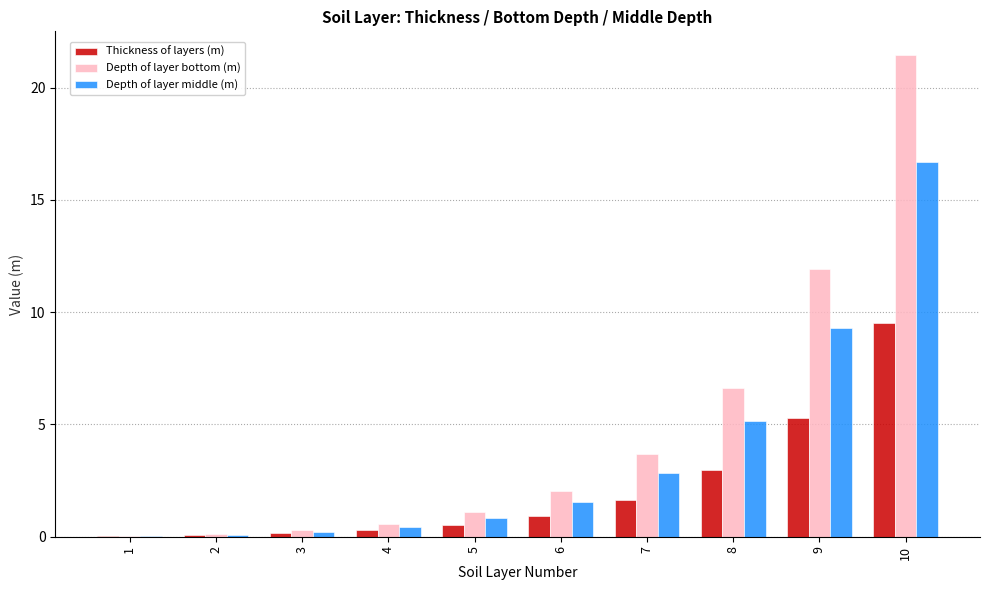

True or false: Thickness of layers (m) has a value of 0.1 at 2.

True